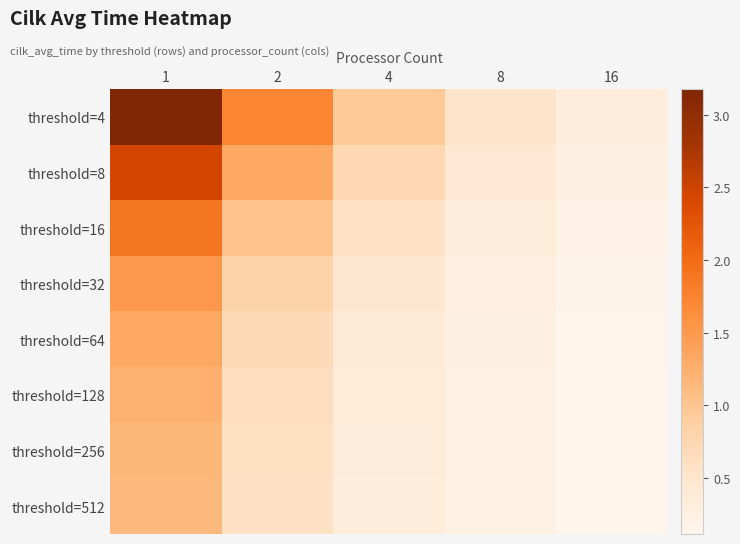

Reading left to right, list all the values displayed in this chart.

threshold=4: 1=3.2	2=1.7	4=1.0	8=0.5	16=0.3
threshold=8: 1=2.5	2=1.3	4=0.7	8=0.4	16=0.2
threshold=16: 1=1.9	2=1.0	4=0.6	8=0.3	16=0.2
threshold=32: 1=1.5	2=0.8	4=0.5	8=0.3	16=0.2
threshold=64: 1=1.3	2=0.7	4=0.4	8=0.2	16=0.1
threshold=128: 1=1.2	2=0.6	4=0.4	8=0.2	16=0.1
threshold=256: 1=1.2	2=0.6	4=0.3	8=0.2	16=0.1
threshold=512: 1=1.1	2=0.6	4=0.3	8=0.2	16=0.1